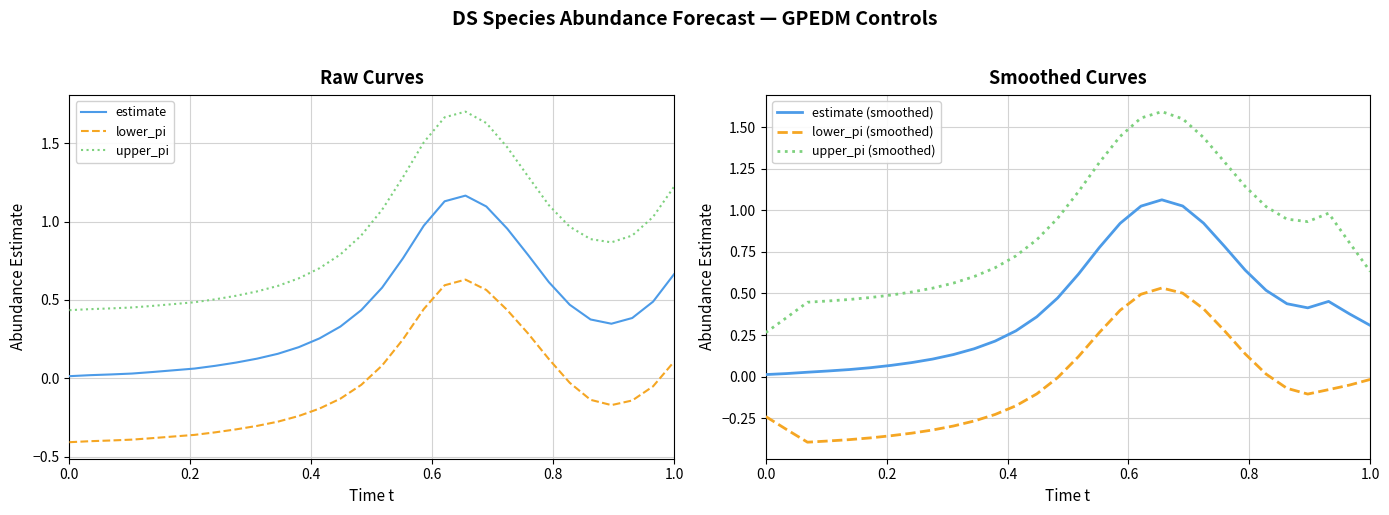

True or false: estimate and lower_pi cross at least once.

False